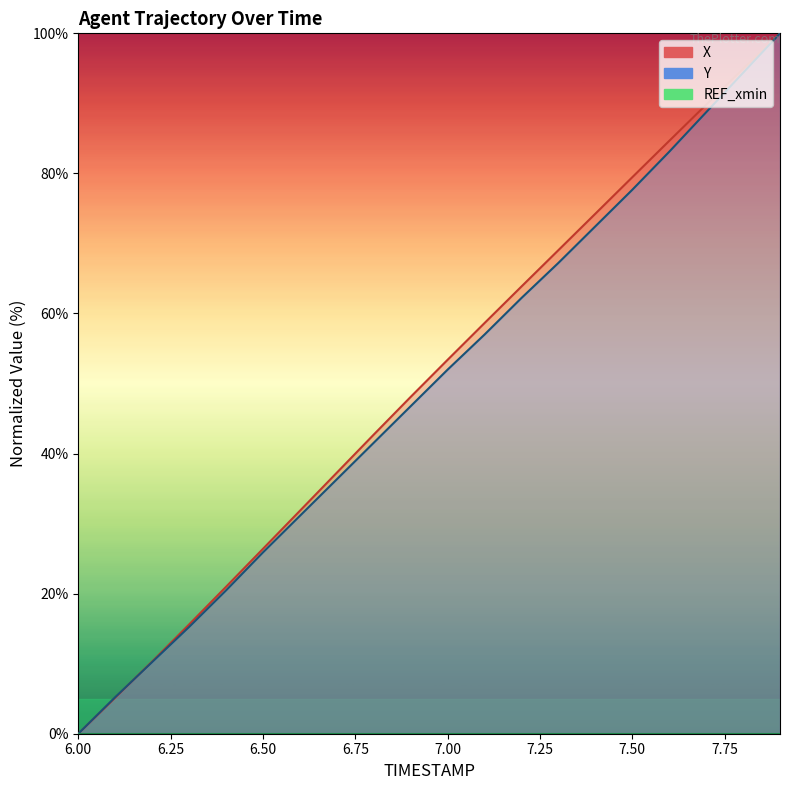

Read the Y value at 7.3.

67.2